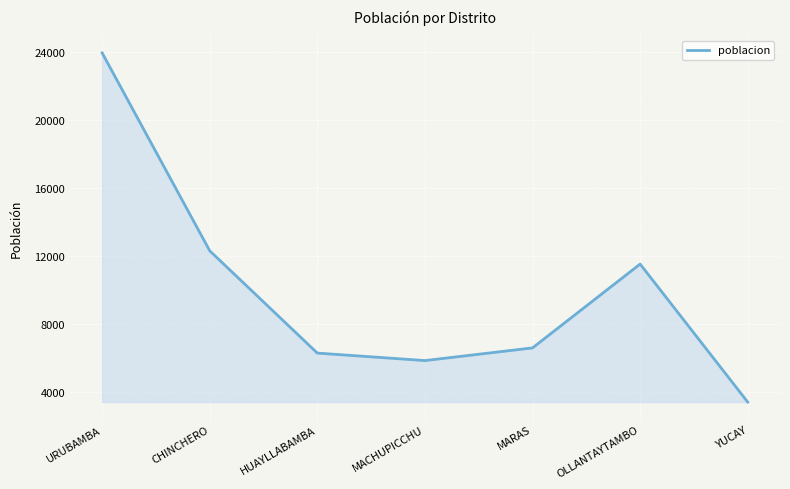

What is the sum of all values?

69878